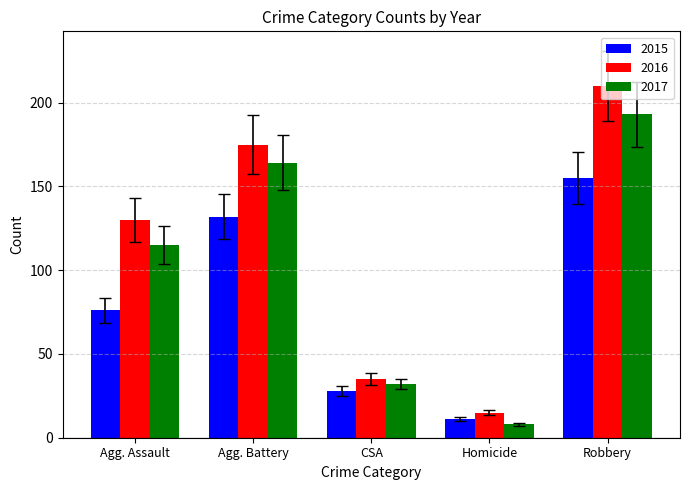

How many distinct data groups are displayed?

3